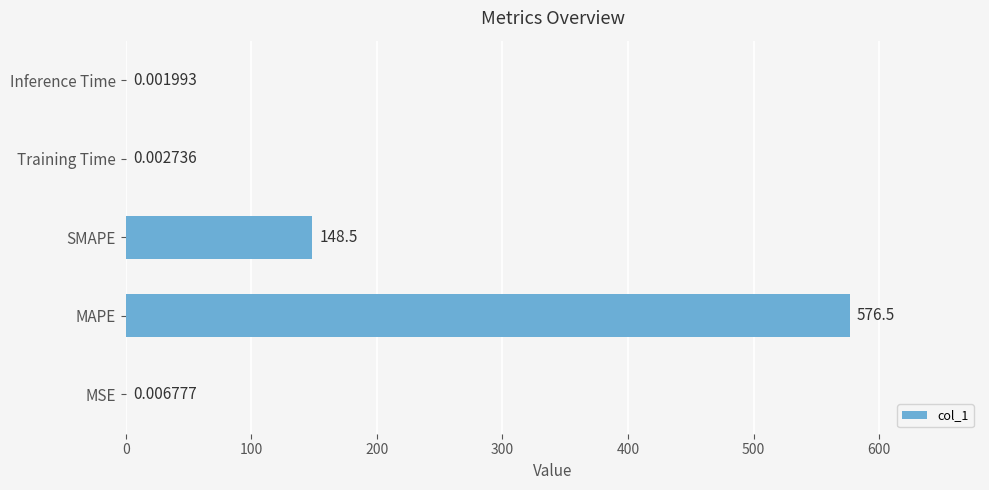

At which label is the value closest to 288?

SMAPE